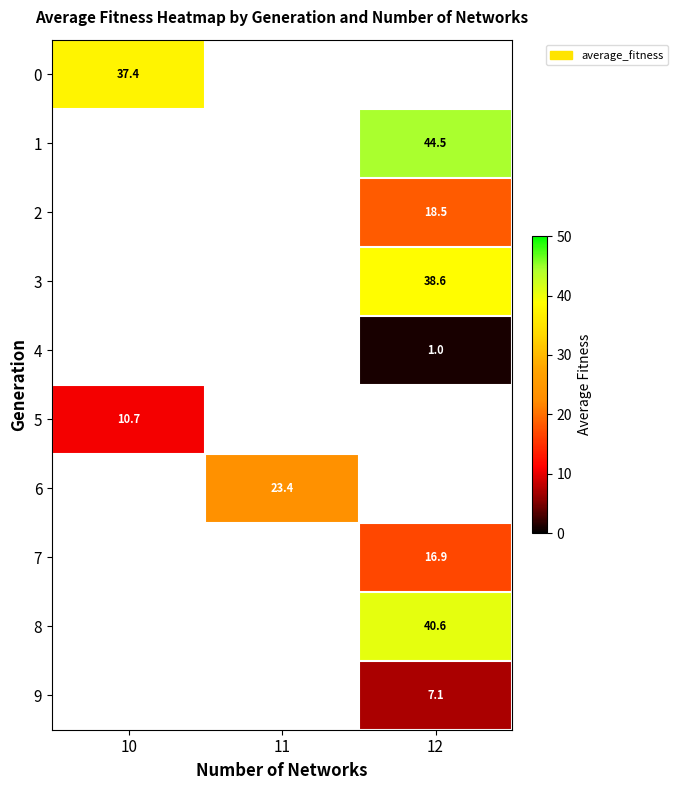

The value of 6 at 11 is 33.4. True or false?

False